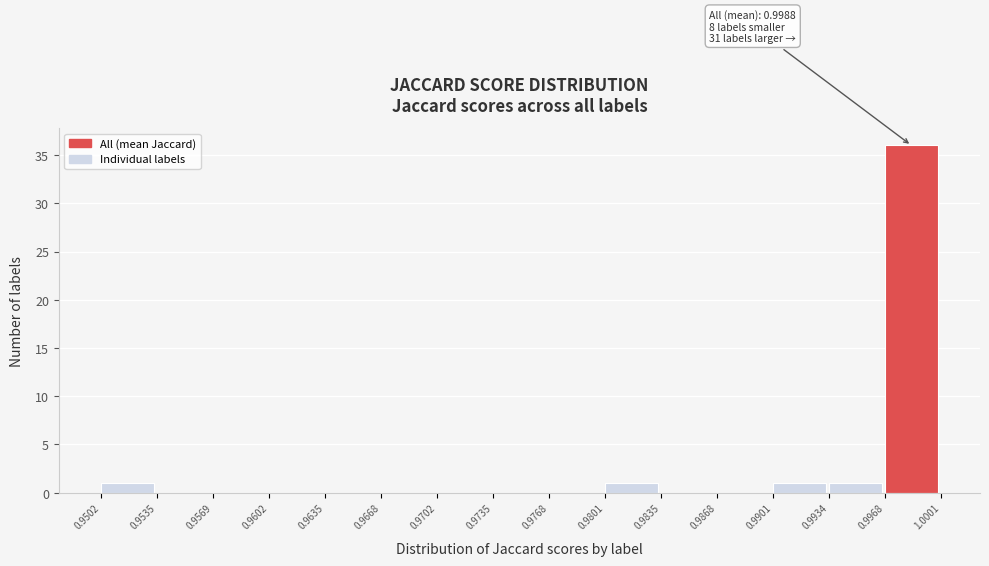

Over which range of the x-axis is the bar tallest?

0.9968 to 1.0001